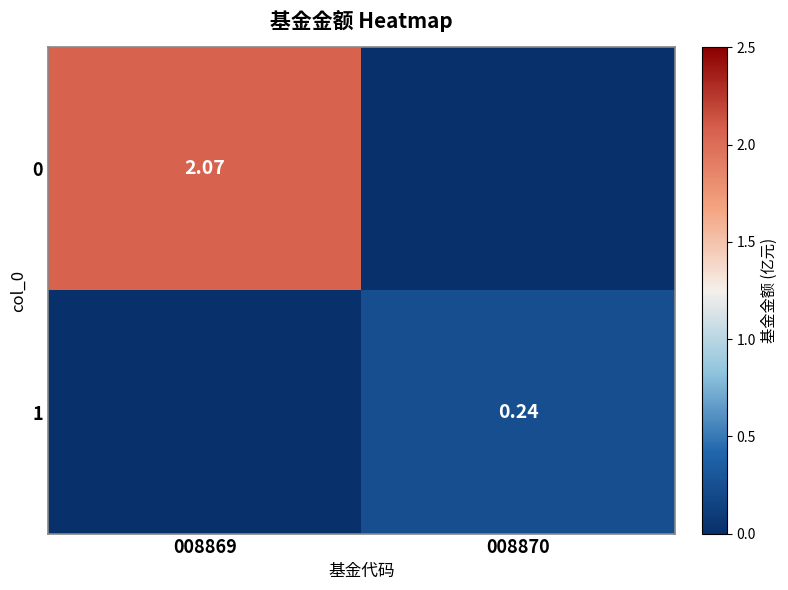

What is the maximum value shown in the chart?

2.1